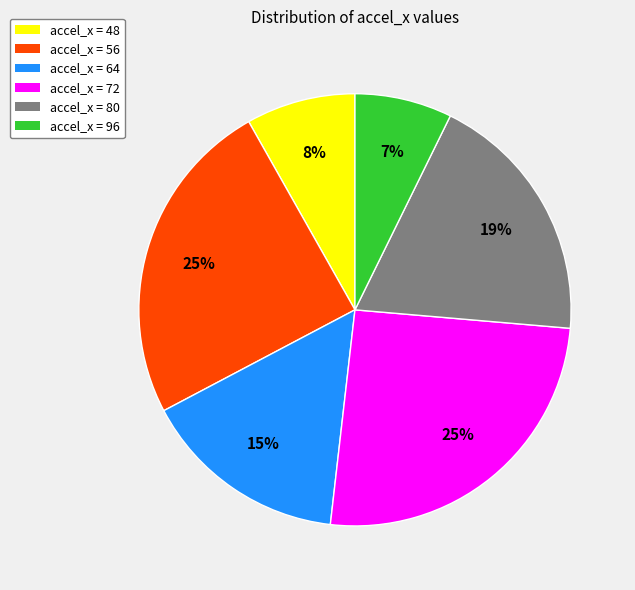

Does any single category account for the majority?

No